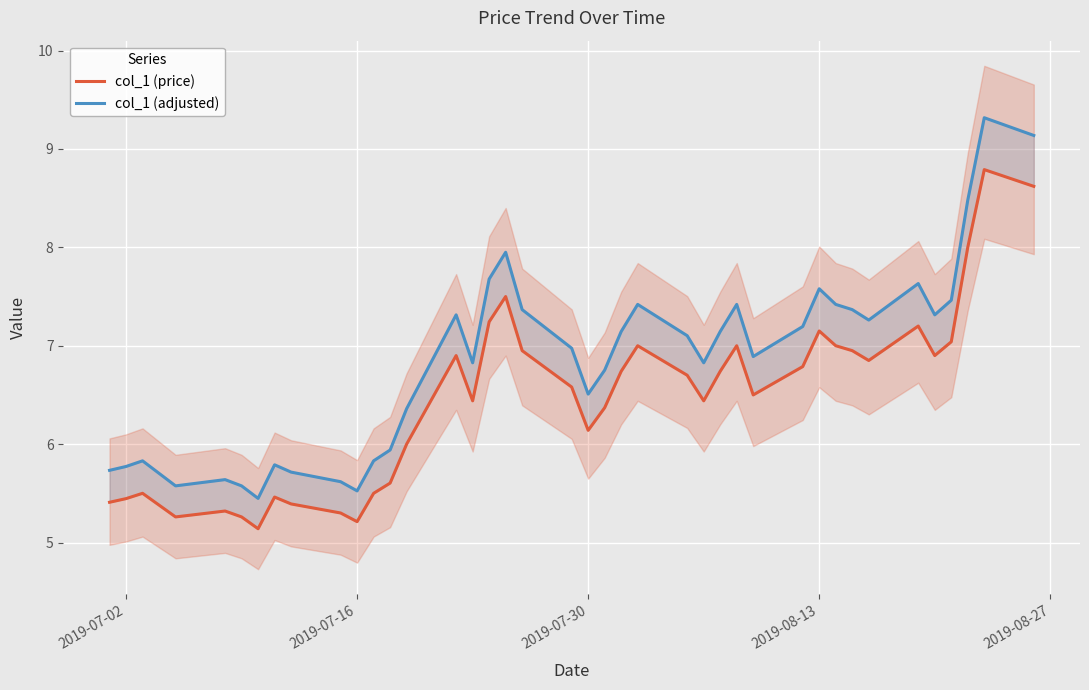

What are all the series names shown in the legend?

col_1 (price), col_1 (adjusted)